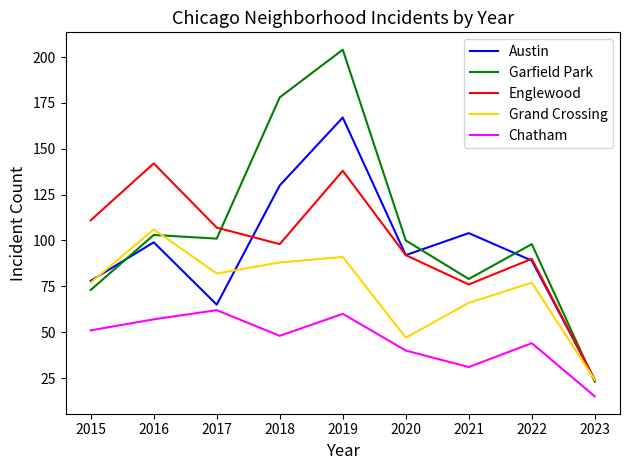

True or false: Chatham has a value of 30 at 2015.

False